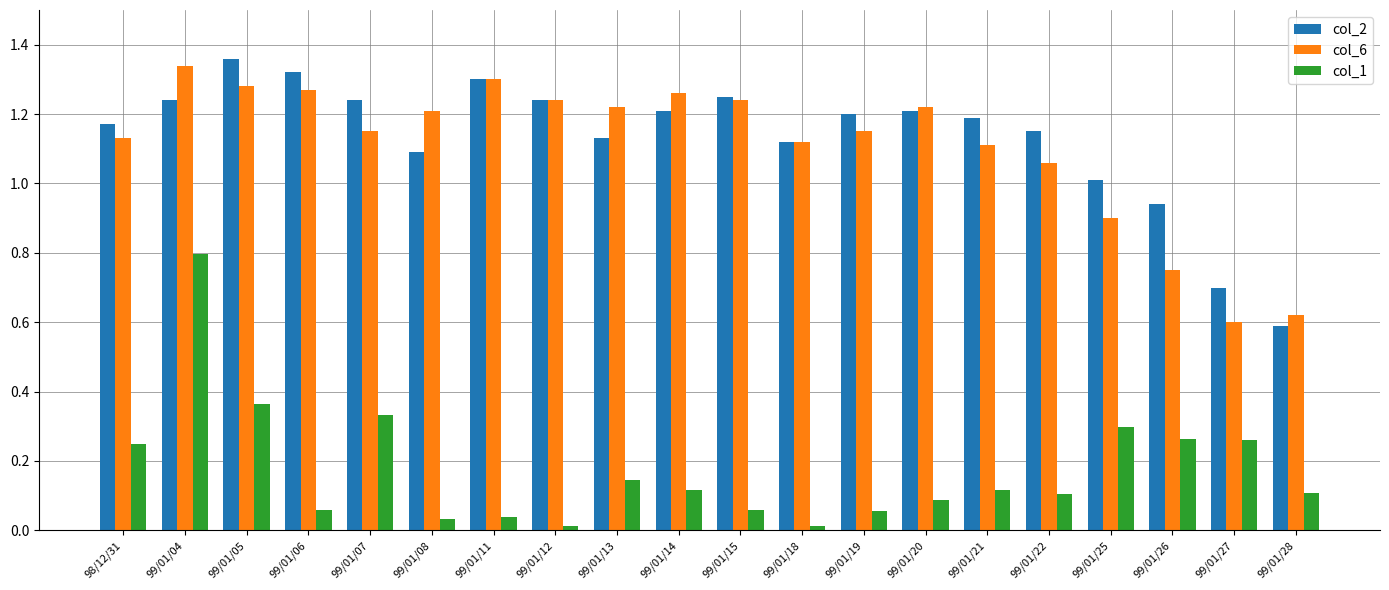

Between 99/01/07 and 99/01/15, which series saw the biggest shift?

col_1